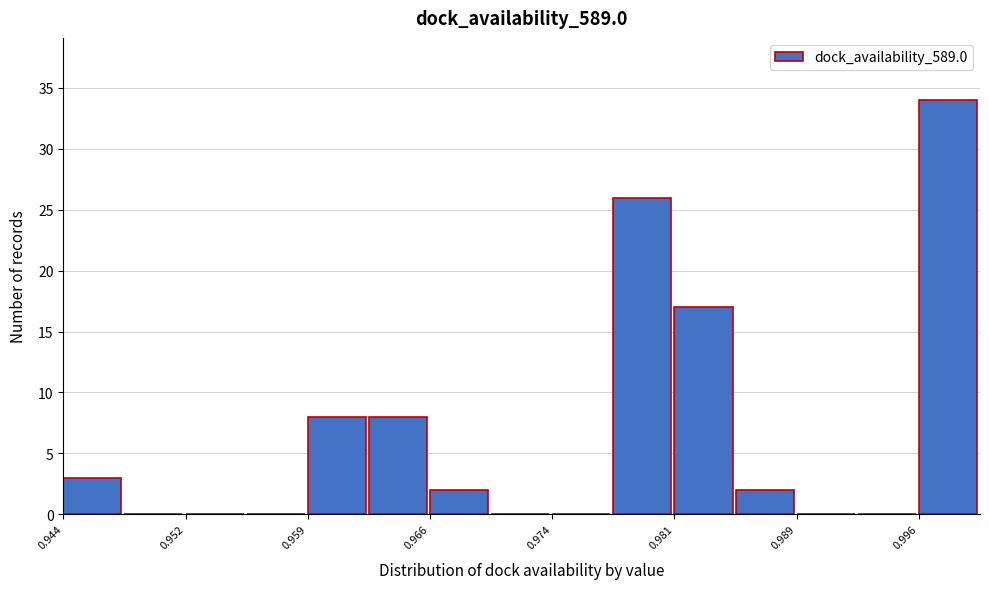

Around what value on the x-axis is the tallest bar? Give the approximate position of its centre, as read against the axis.

0.998